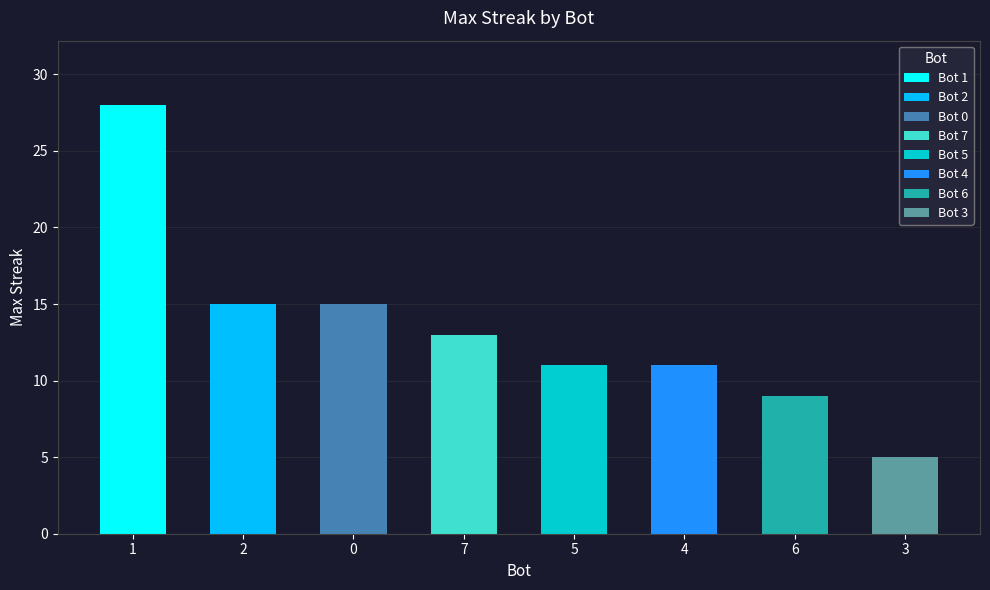

Between 1 and 0, which is larger?

1